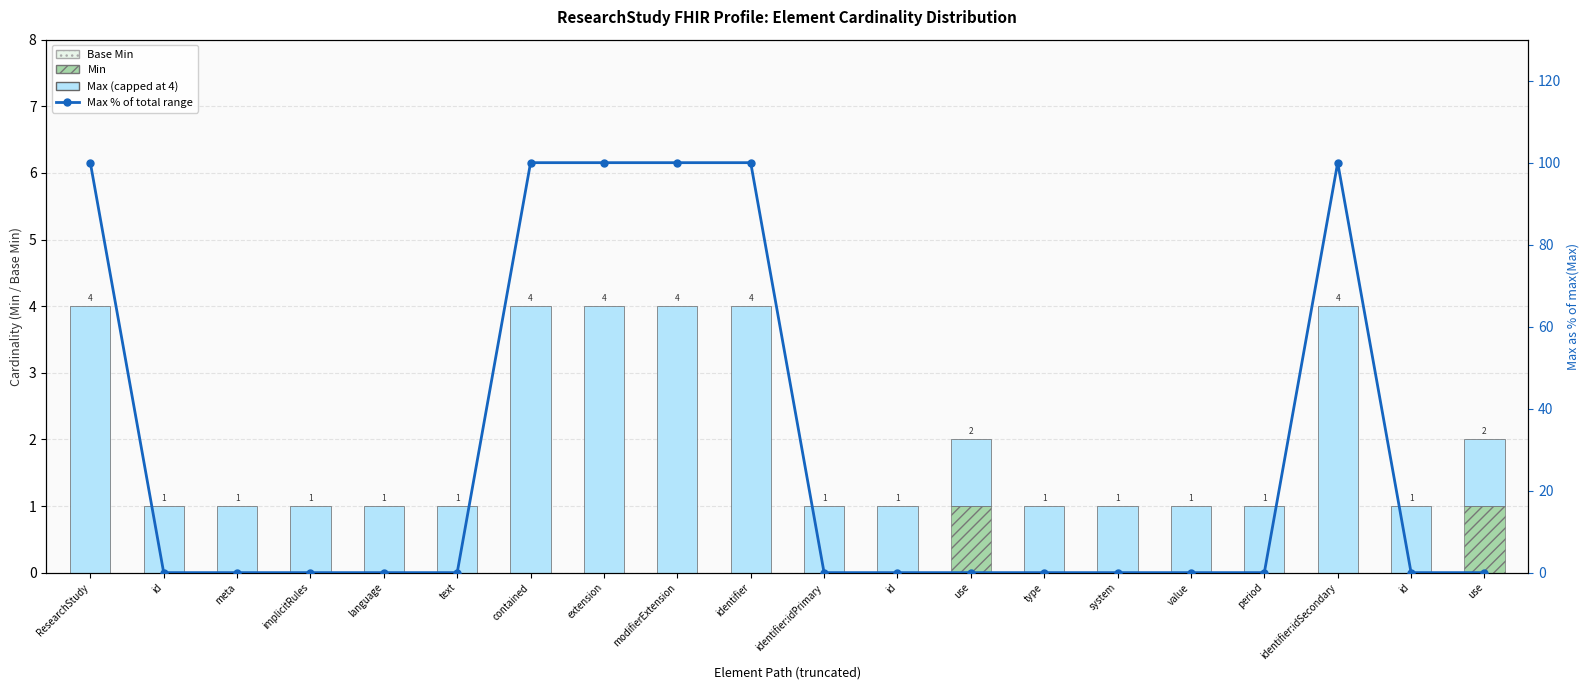

Is it true that Min equals 0.0 at modifierExtension?

True